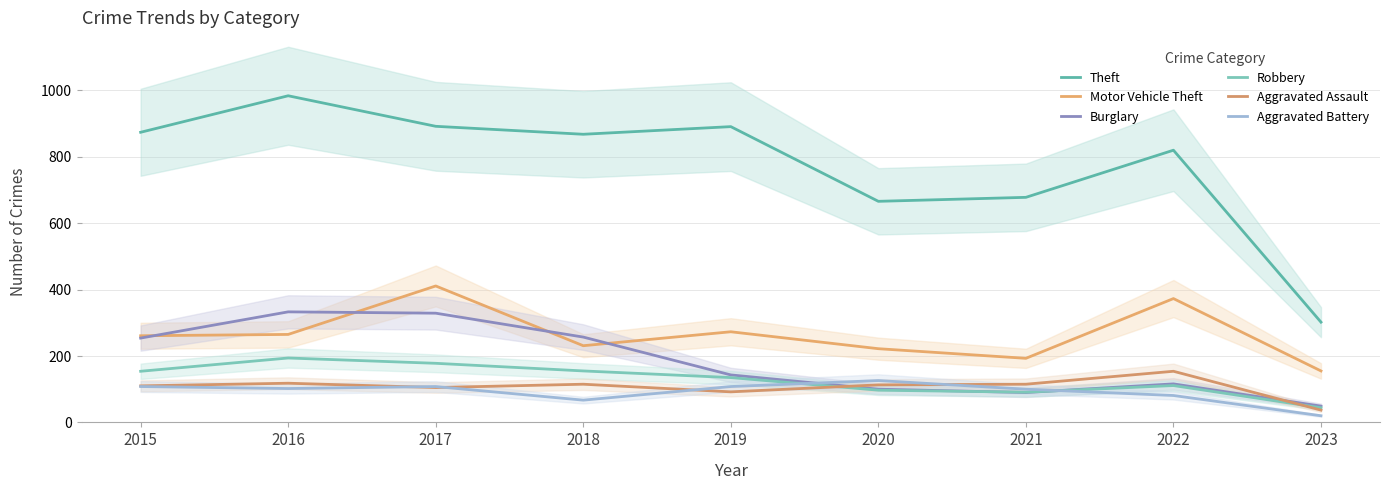

What is the approximate value of Aggravated Battery at 2015, to the nearest 5?

110